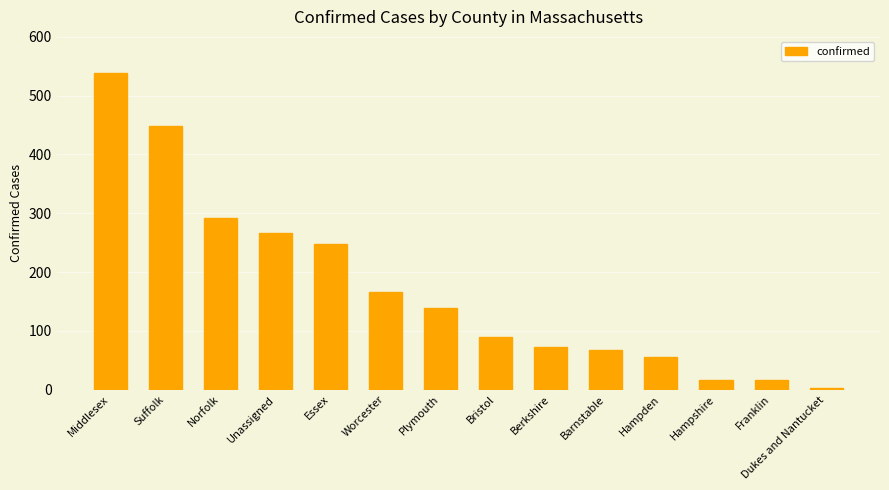

What is the smallest value displayed?

3